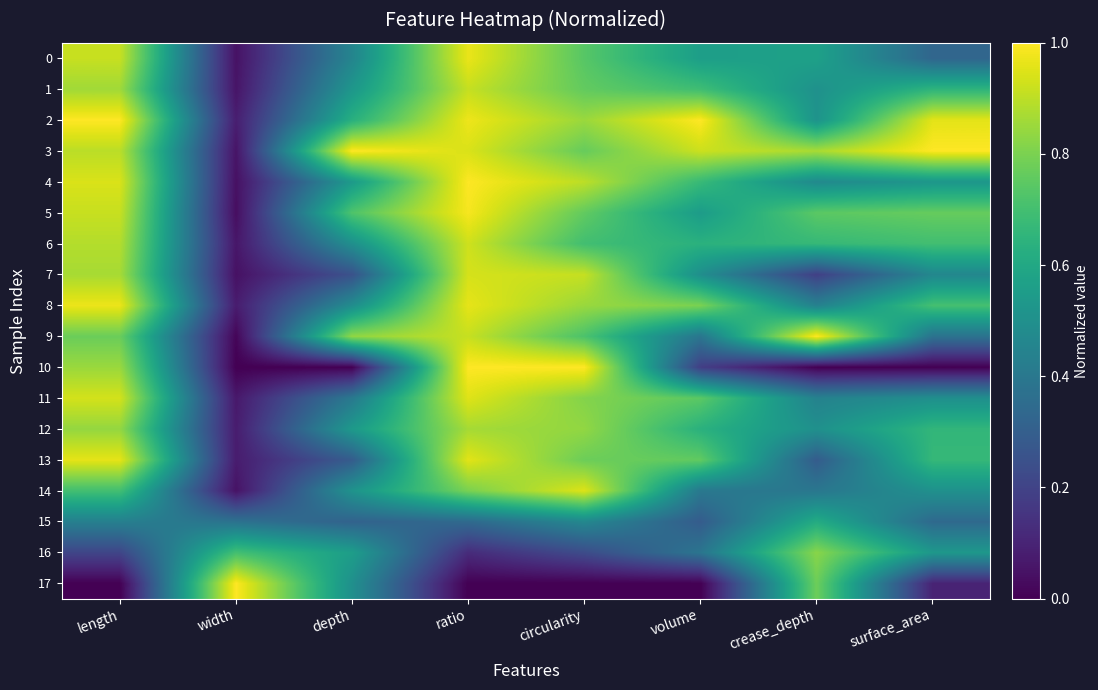

List the series in order of their peak value, highest first.

2, 3, 10, 17, 9, 4, 5, 8, 0, 13, 11, 14, 7, 6, 1, 12, 16, 15